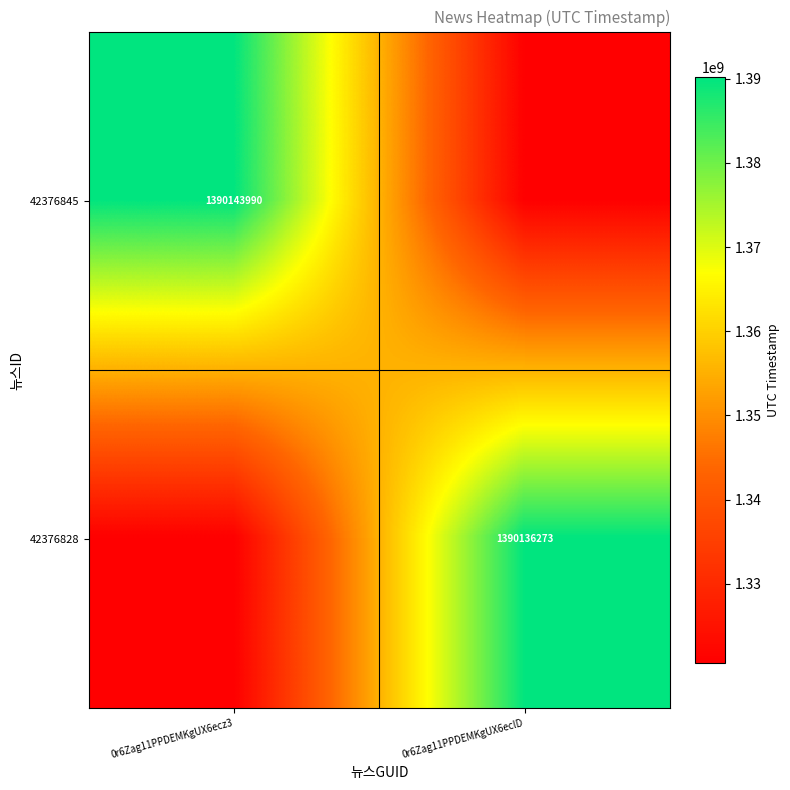

Is the value of 42376828 at 0r6Zag11PPDEMKgUX6eclD greater than the value of 42376845 at 0r6Zag11PPDEMKgUX6ecz3?

No